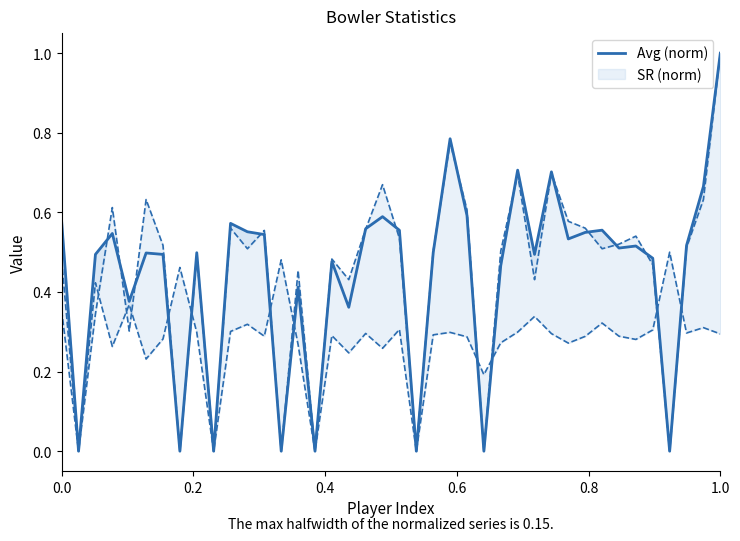

Reading right to left, extract all data points from this chart.

1.0	0.7	0.5	0.0	0.5	0.5	0.5	0.6	0.5	0.5	0.7	0.5	0.7	0.5	0.0	0.6	0.8	0.5	0.0	0.6	0.6	0.6	0.4	0.5	0.0	0.4	0.0	0.5	0.6	0.6	0.0	0.5	0.0	0.5	0.5	0.4	0.5	0.5	0.0	0.6